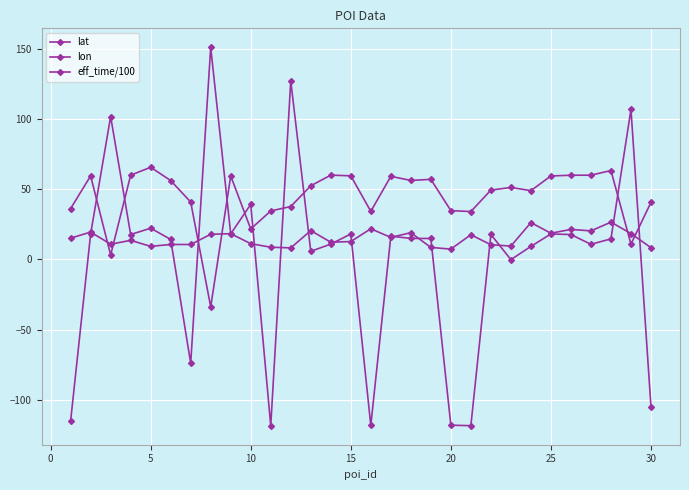

At how many categories does at least one series exceed 60?

6